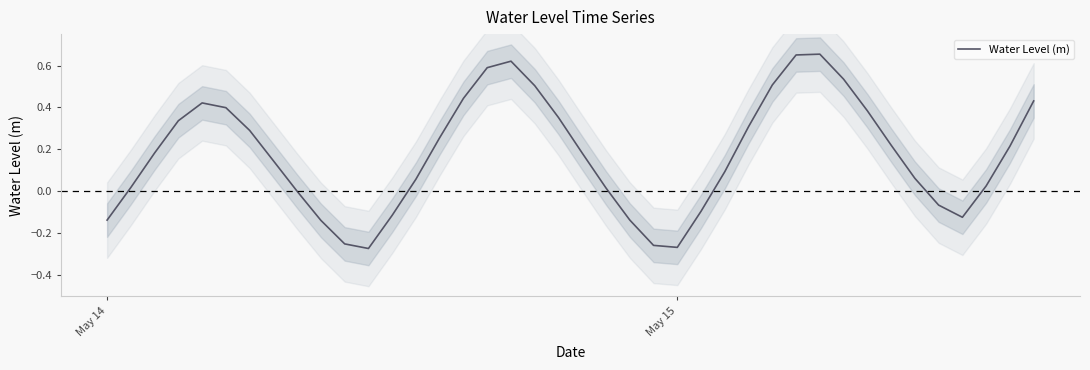

Is it true that Water Level (m) equals -0.1 at May 15?

False